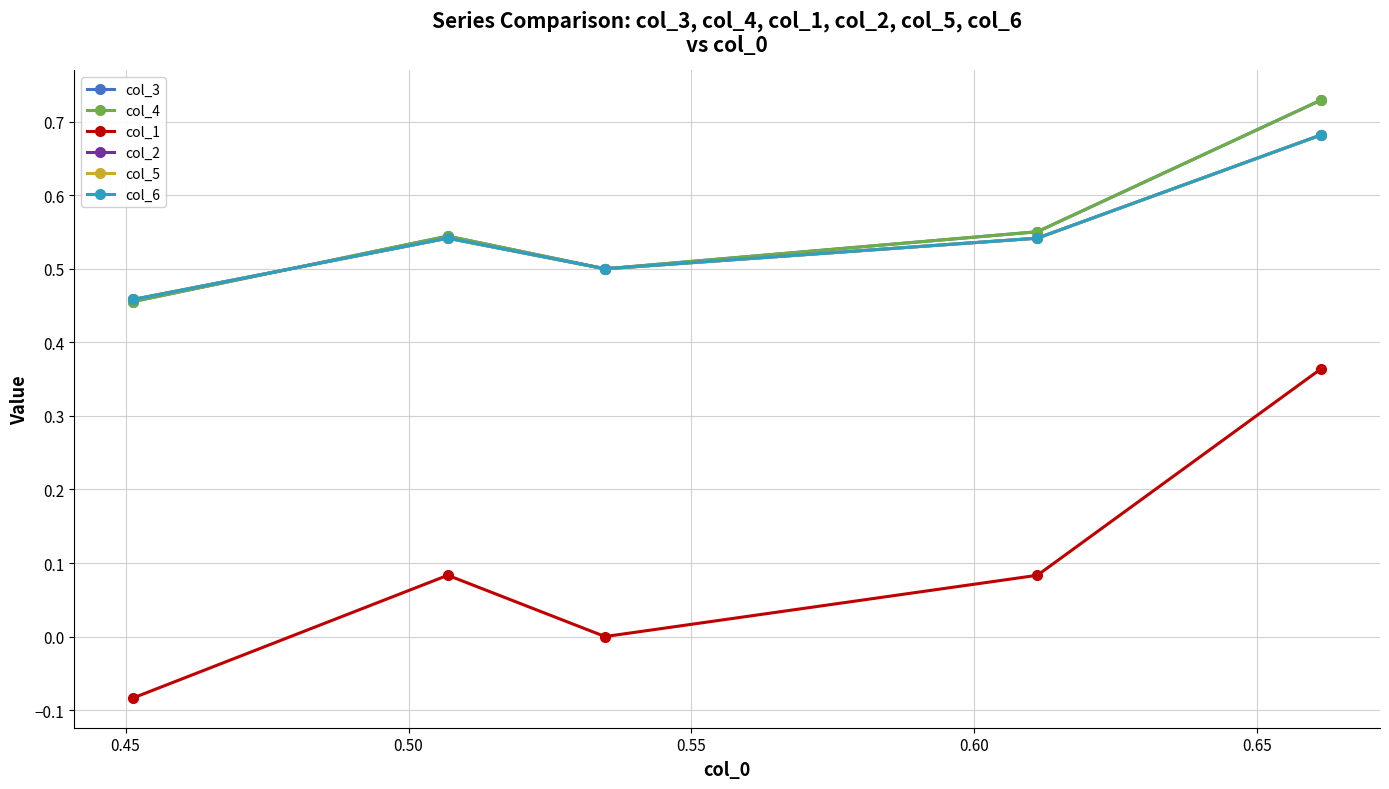

Does the chart have visible grid lines?

Yes